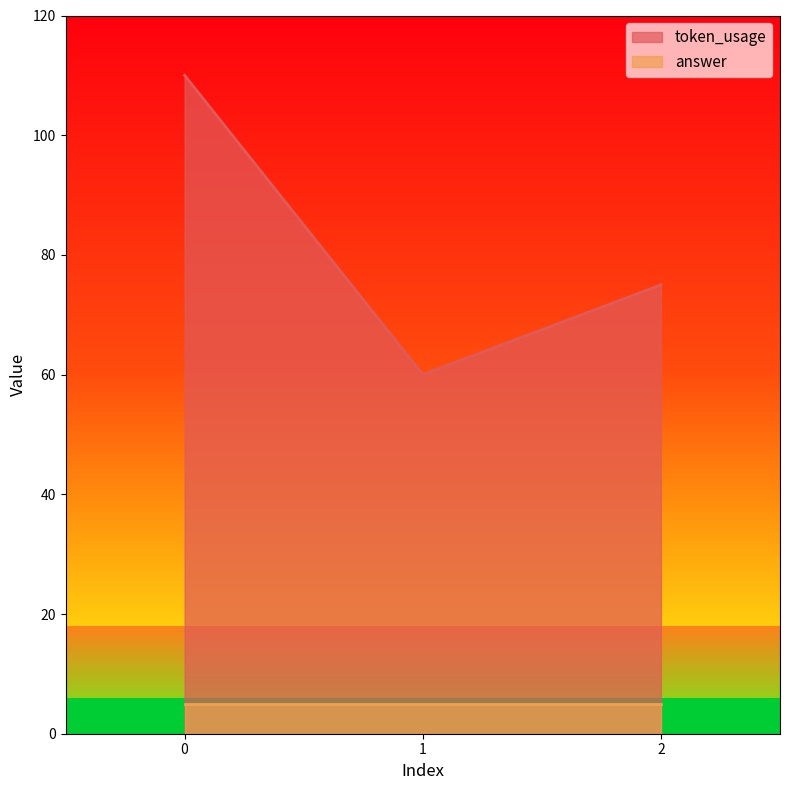

What is the change in value from 0 to 1?

-50